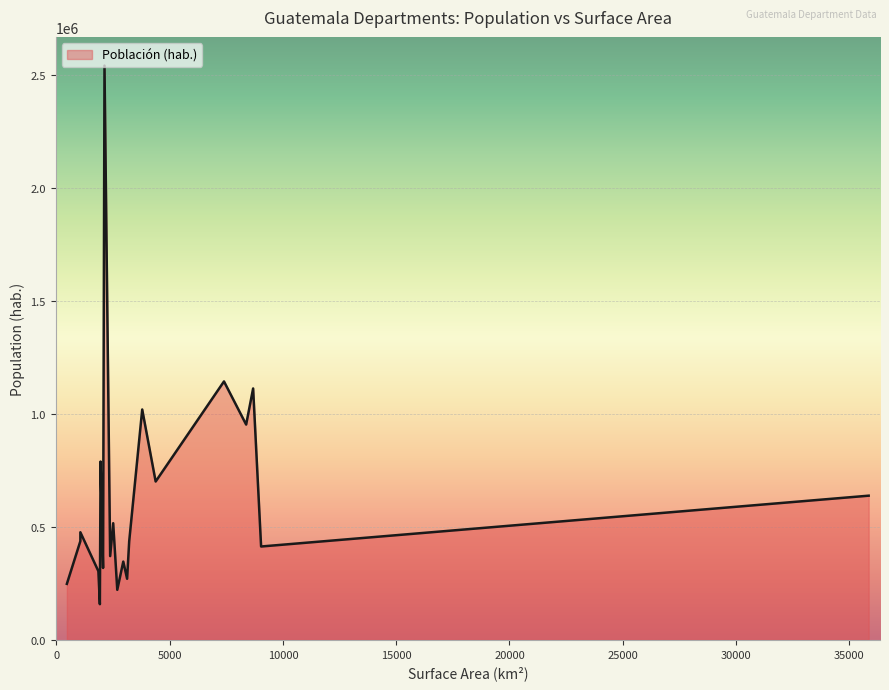

What is the ratio of the value at Chimaltenango to the value at Sacatepéquez?

2.7